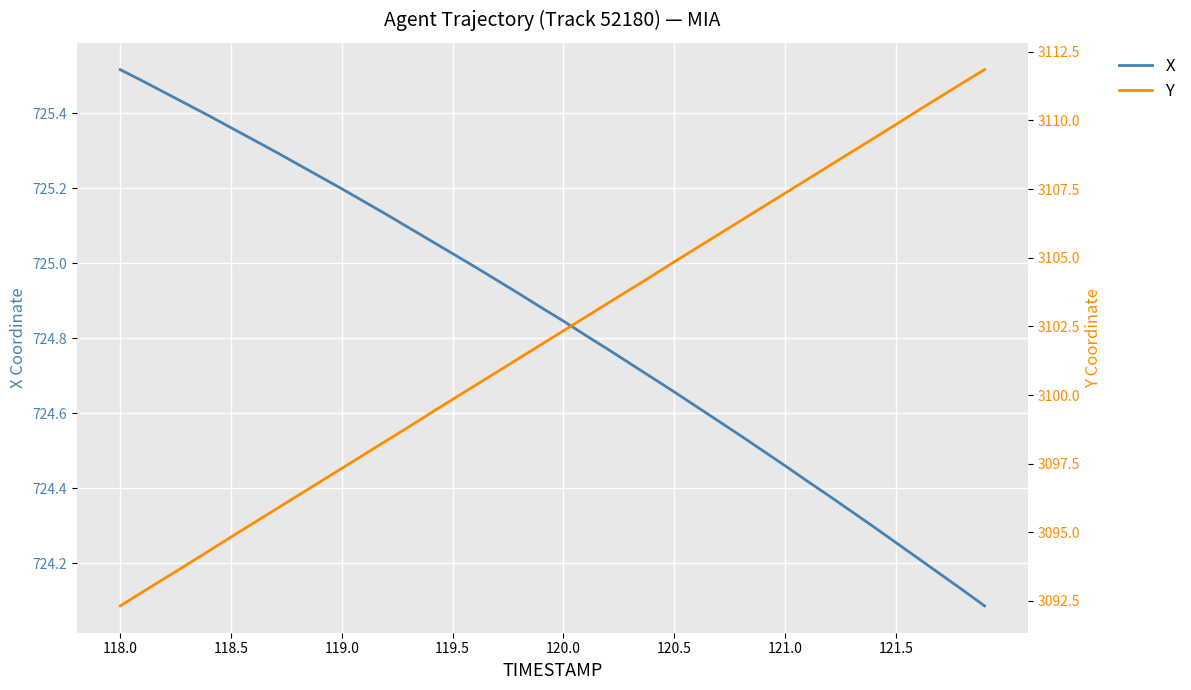

What are all the series names shown in the legend?

X, Y